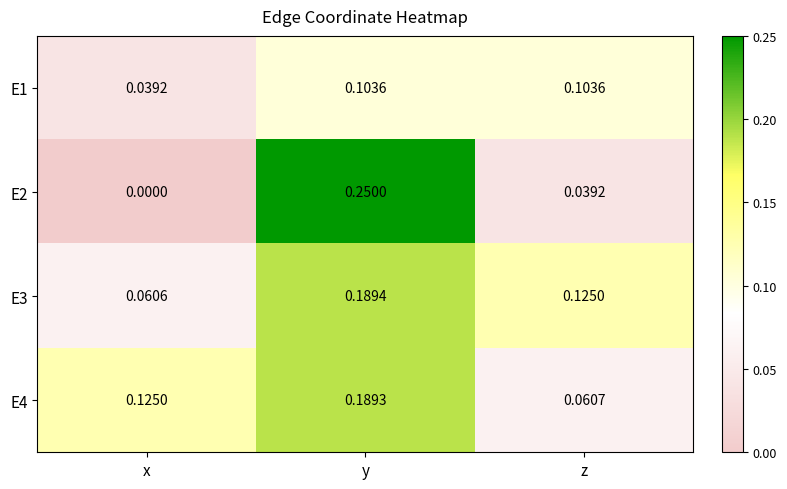

At which label is E2 closest to 0?

x